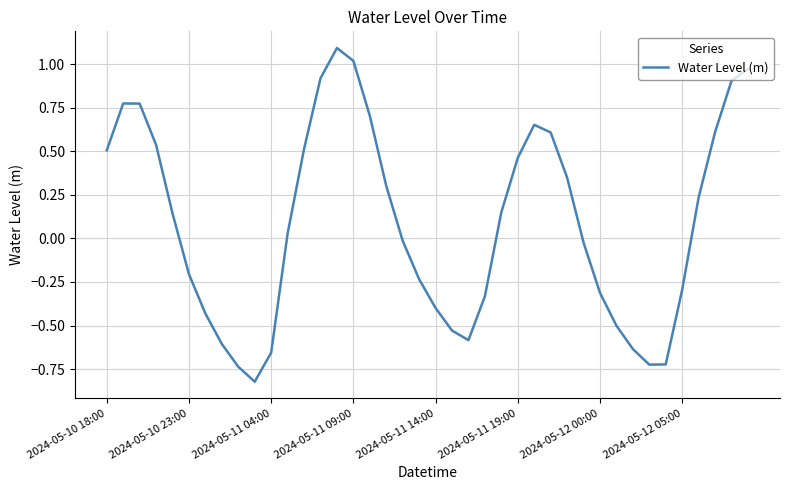

What is the maximum value shown in the chart?

1.1